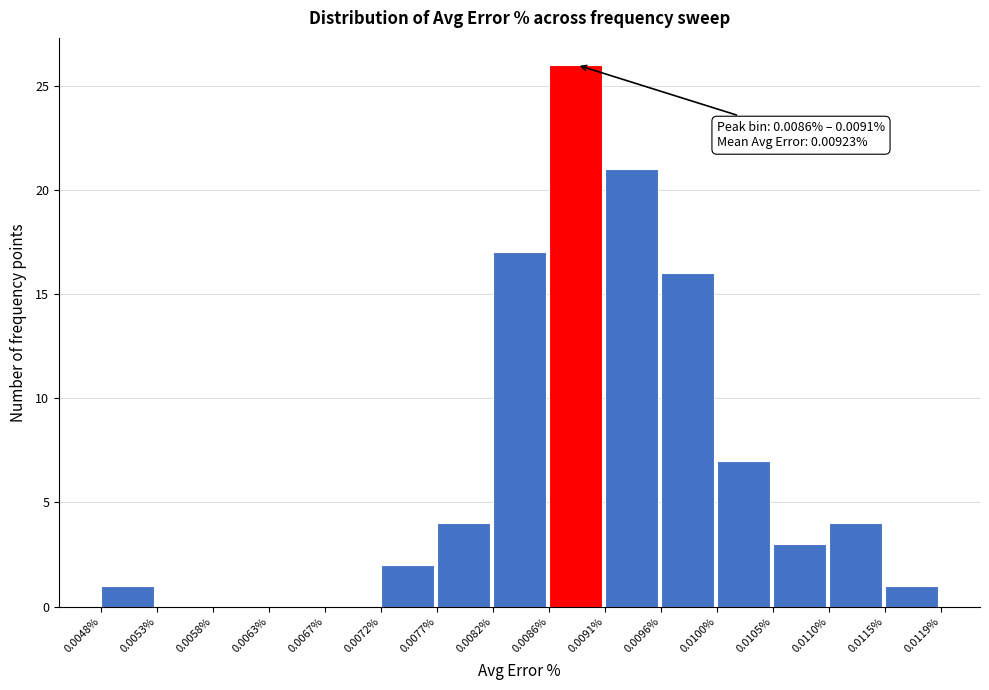

Over which range of the x-axis is the bar tallest?

0.0086% to 0.0091%